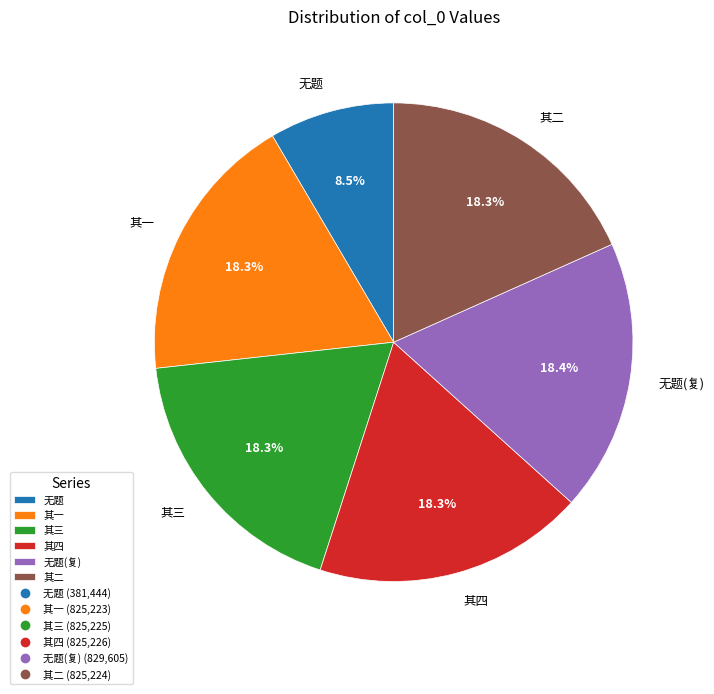

Is there a majority slice in this chart?

No